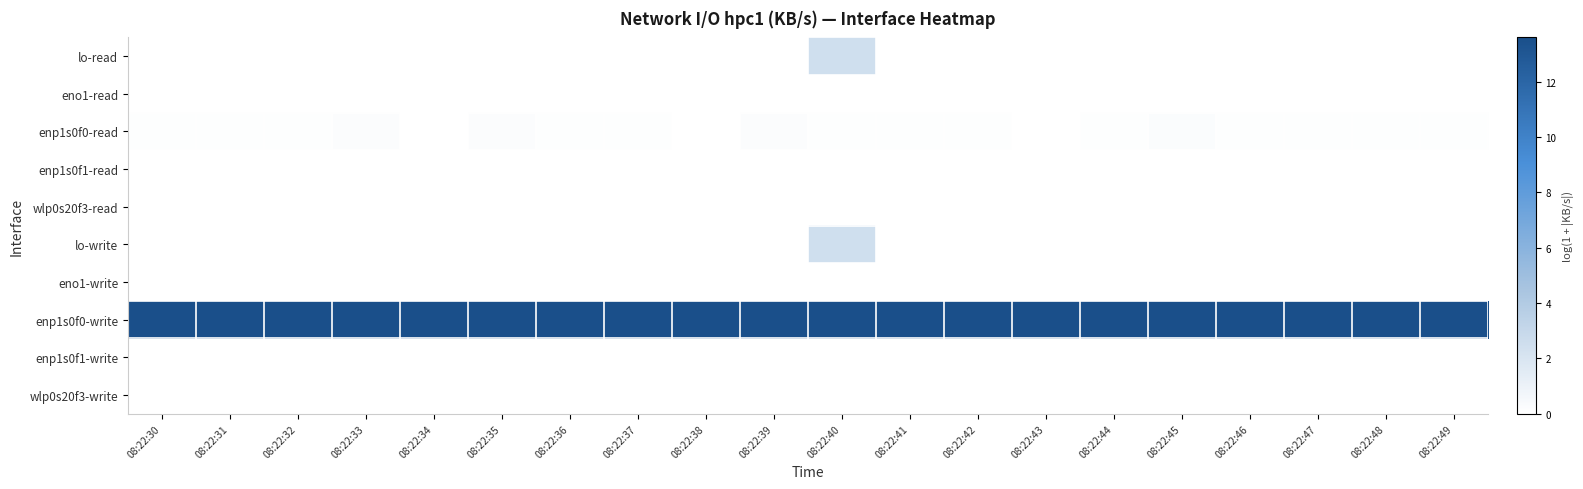

List the series in order of their peak value, highest first.

enp1s0f0-write, lo-read, lo-write, enp1s0f0-read, eno1-read, enp1s0f1-read, wlp0s20f3-read, eno1-write, enp1s0f1-write, wlp0s20f3-write